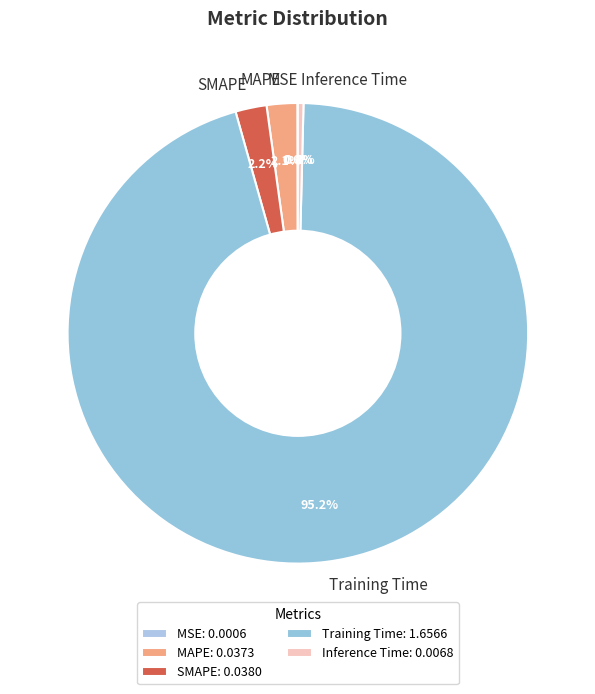

Which slice is the largest?

Training Time